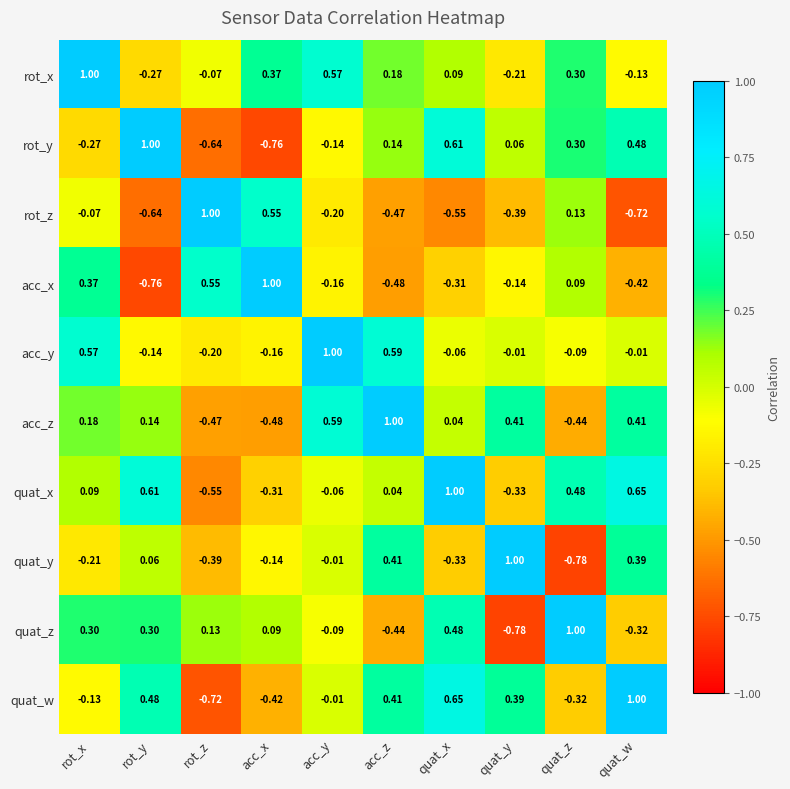

At which label does acc_x reach its minimum?

rot_y